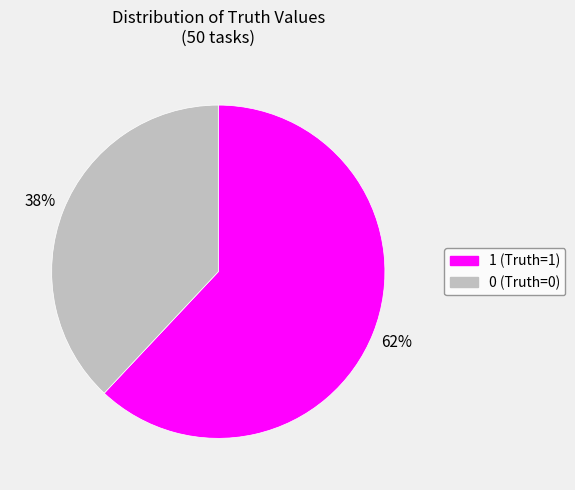

Which category has the biggest portion of the pie?

1